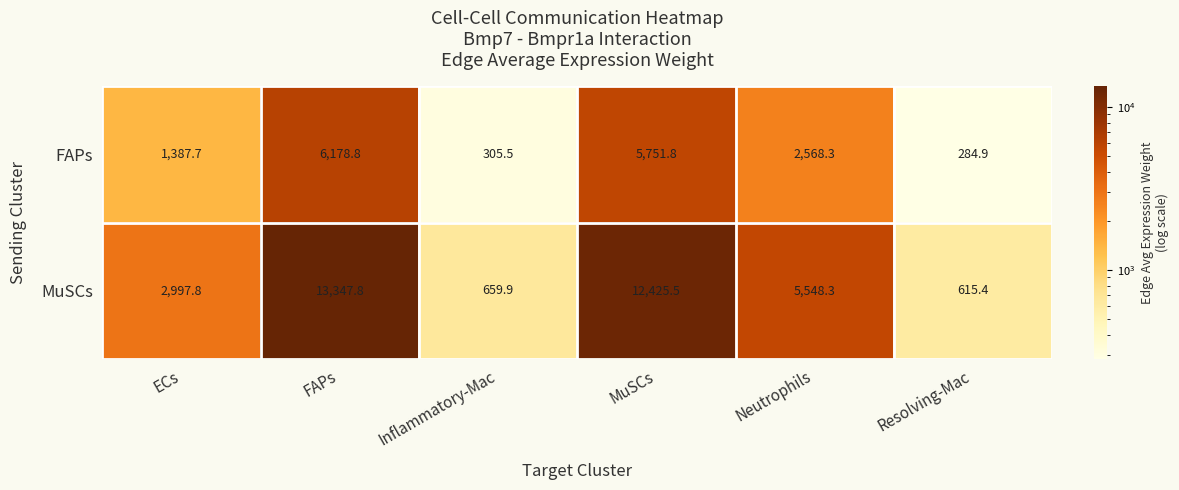

Rank the series by their average value, from lowest to highest.

FAPs, MuSCs